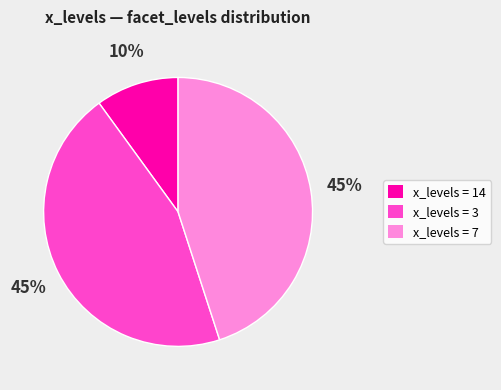

Count the number of slices in the pie.

3